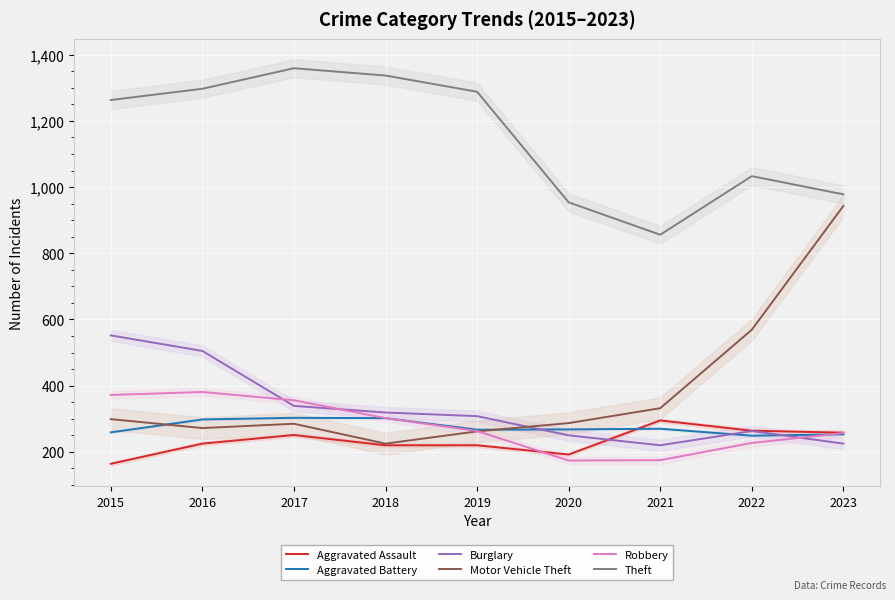

How many interior local valleys does the Aggravated Assault series have?

1